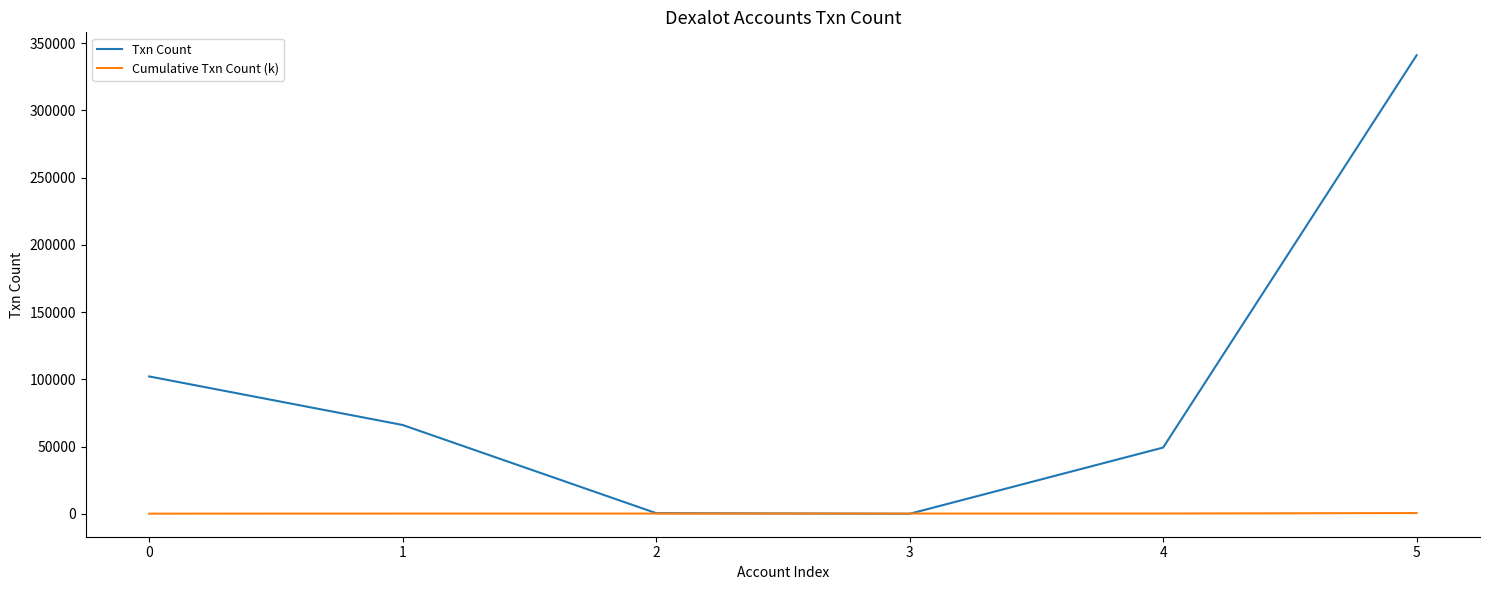

What is the greatest value displayed?

341070.0